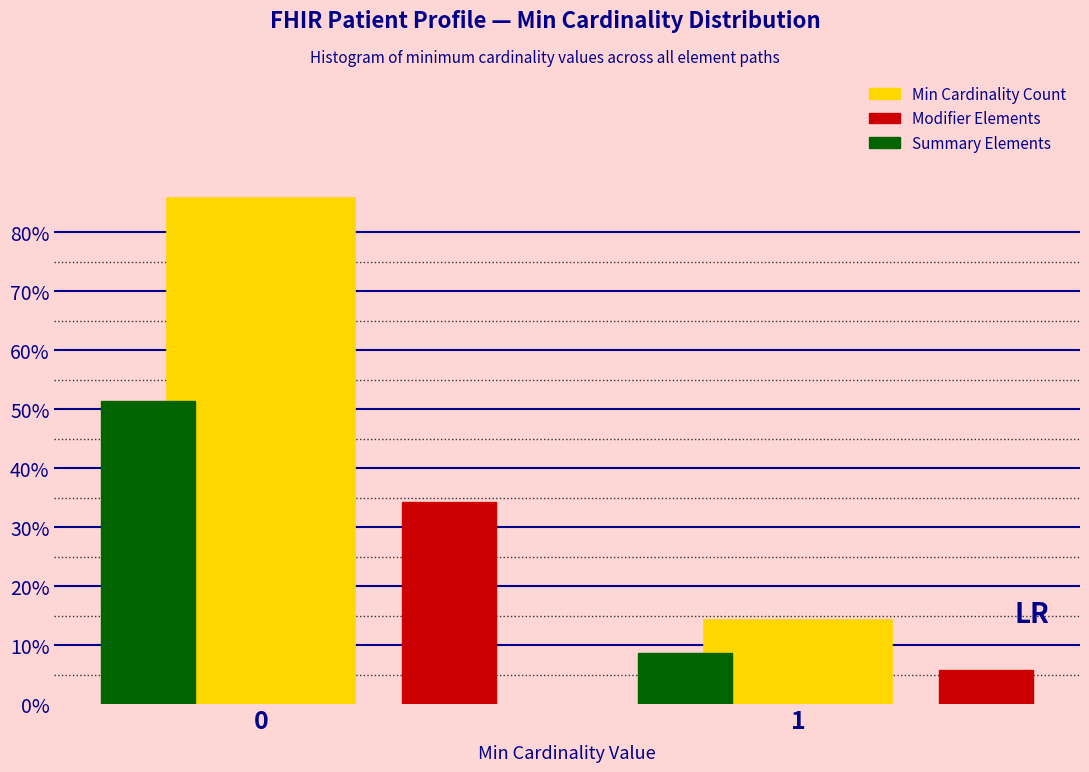

What is the sum of all Modifier Elements values?

40.0